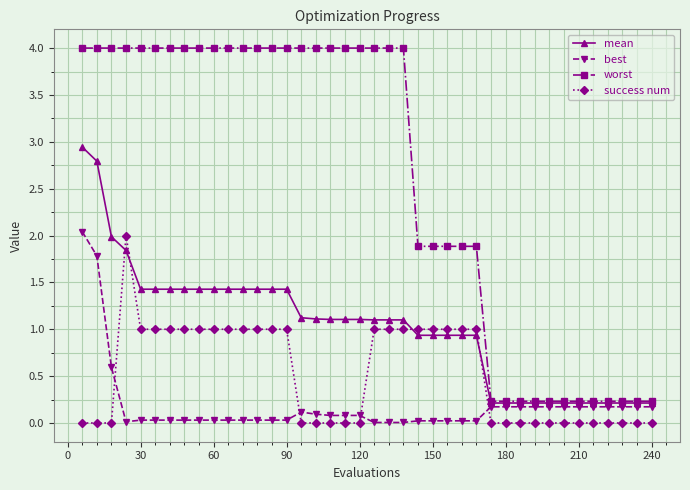

Which series has the largest total across all categories?

worst